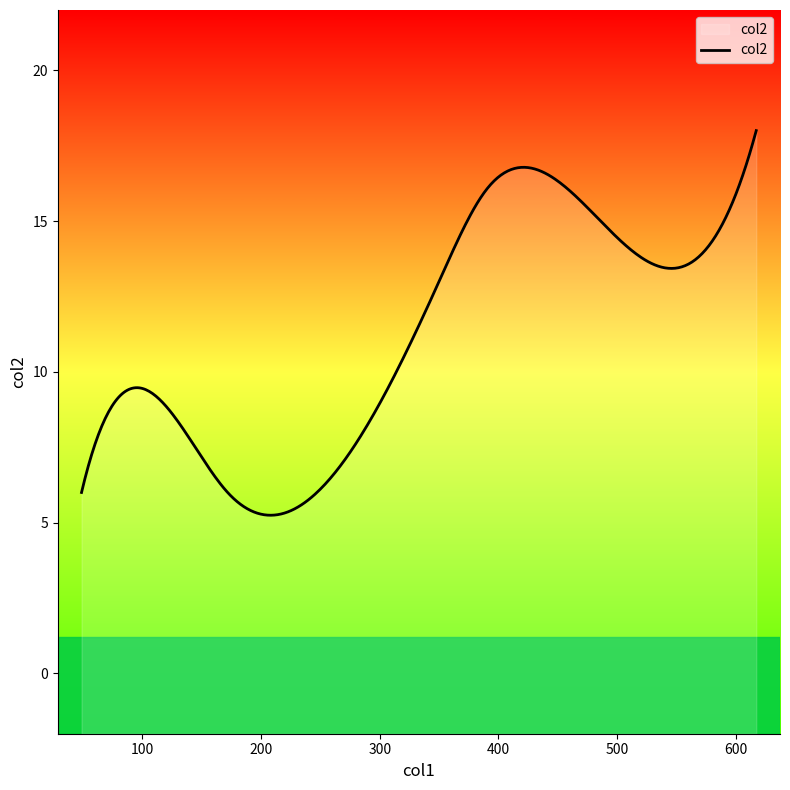

Reading right to left, transcribe all the data shown in this chart.

15	18	13	8	16	6	6